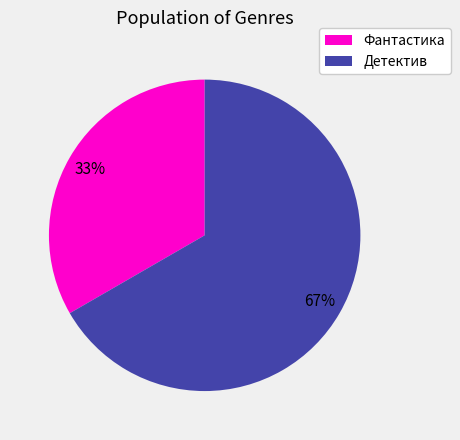

To the nearest percent, what is the average slice percentage?

50%